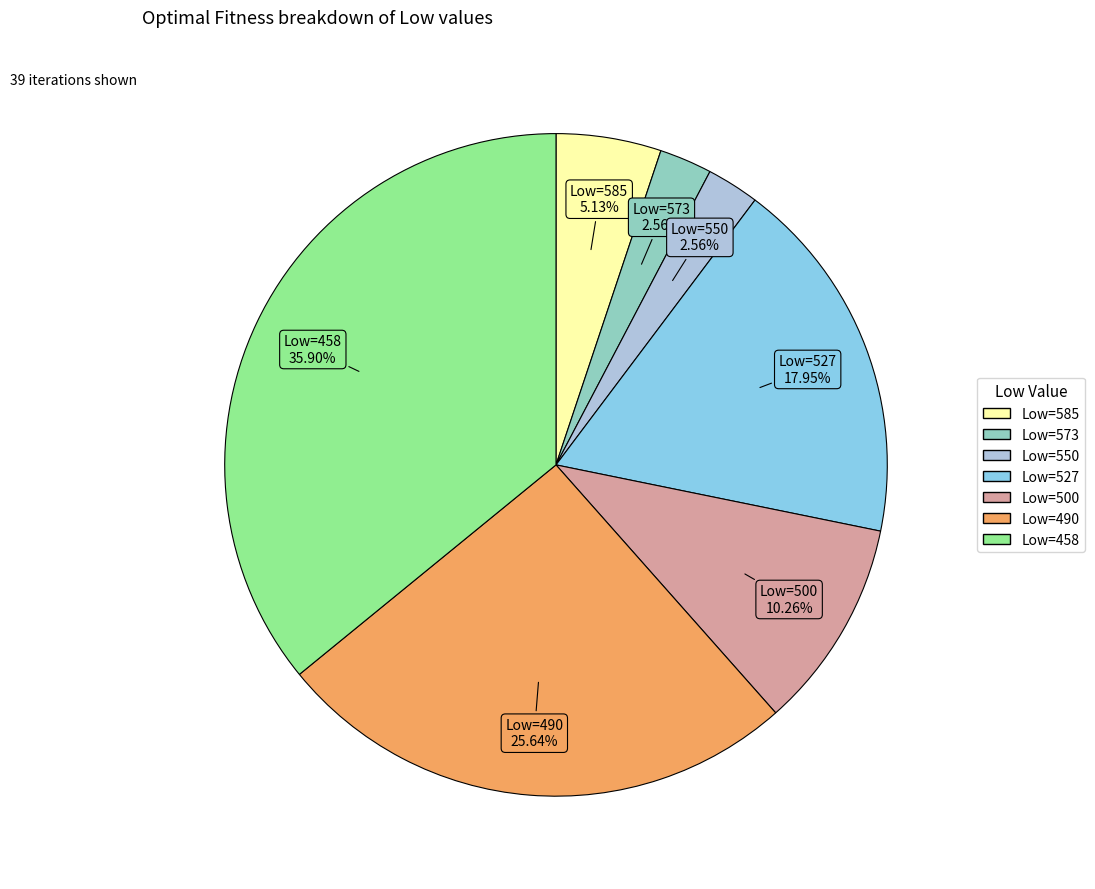

Is there a majority slice in this chart?

No